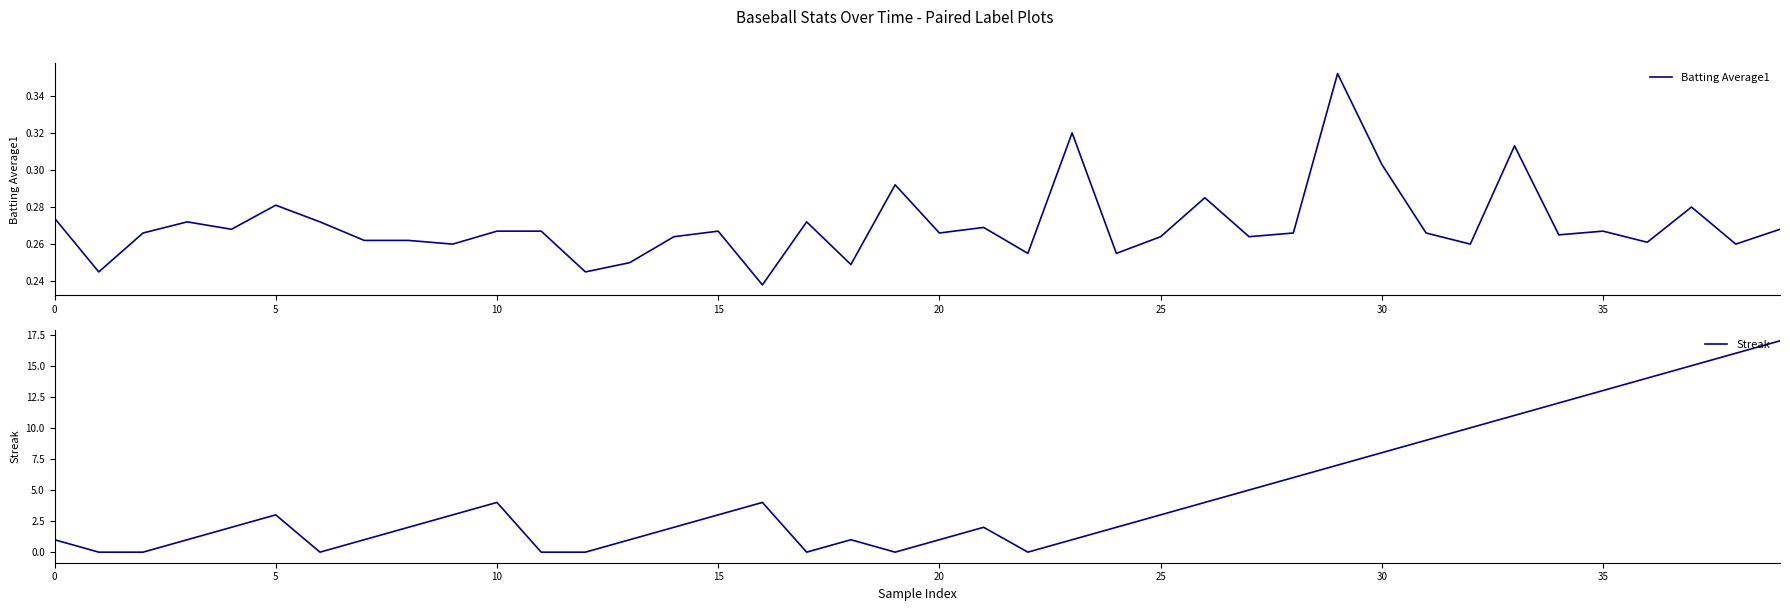

True or false: Streak has a value of 0 at 0.

False